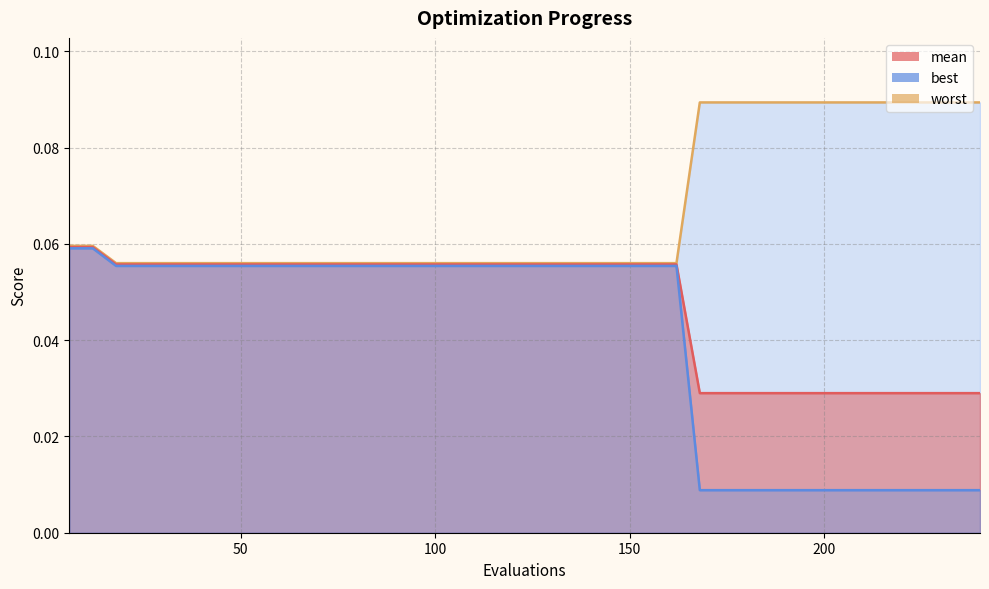

True or false: worst and mean intersect in this chart.

False